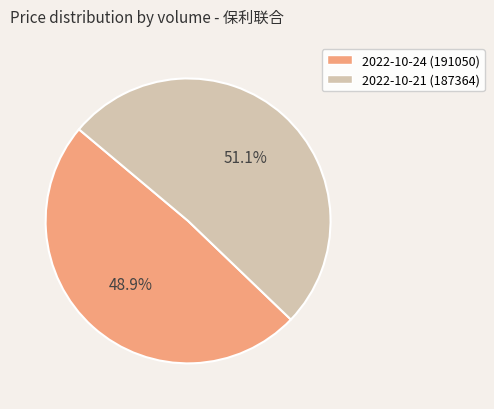

What percentage is NOT represented by 2022-10-21 (187364)?

48.9%